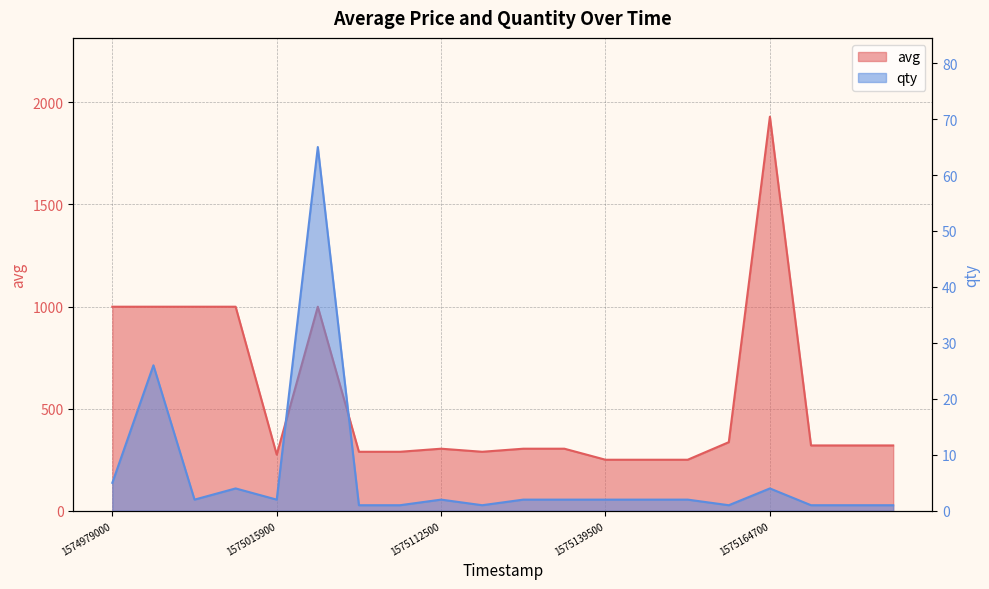

What is the highest value of the qty series?

65